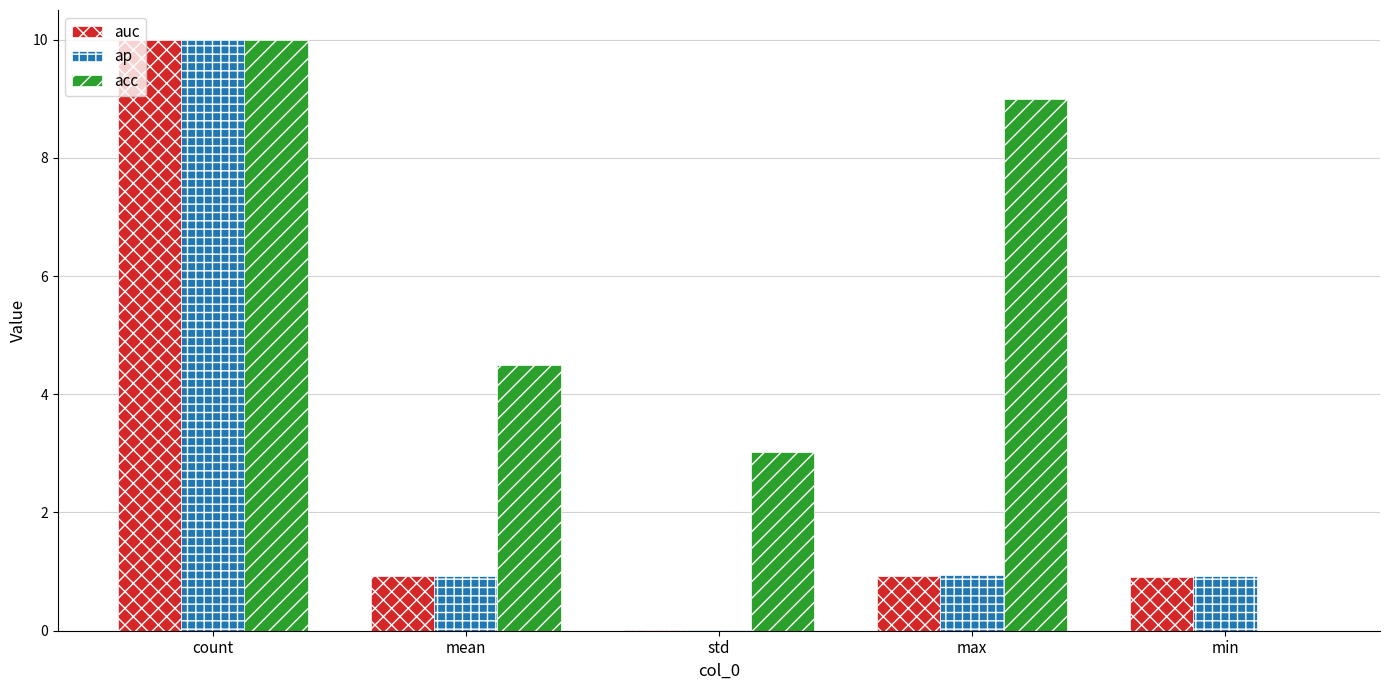

The value of acc at count is 4.3. True or false?

False